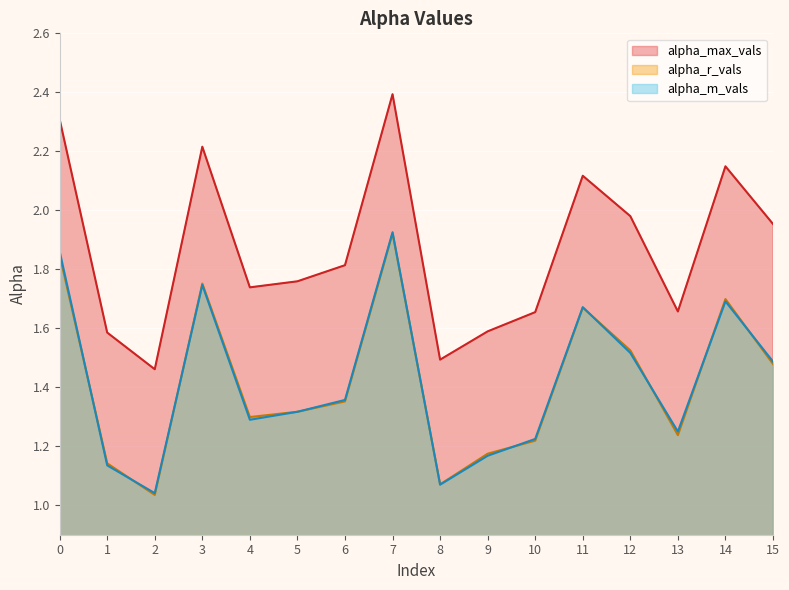

How many lines are shown in the chart?

3